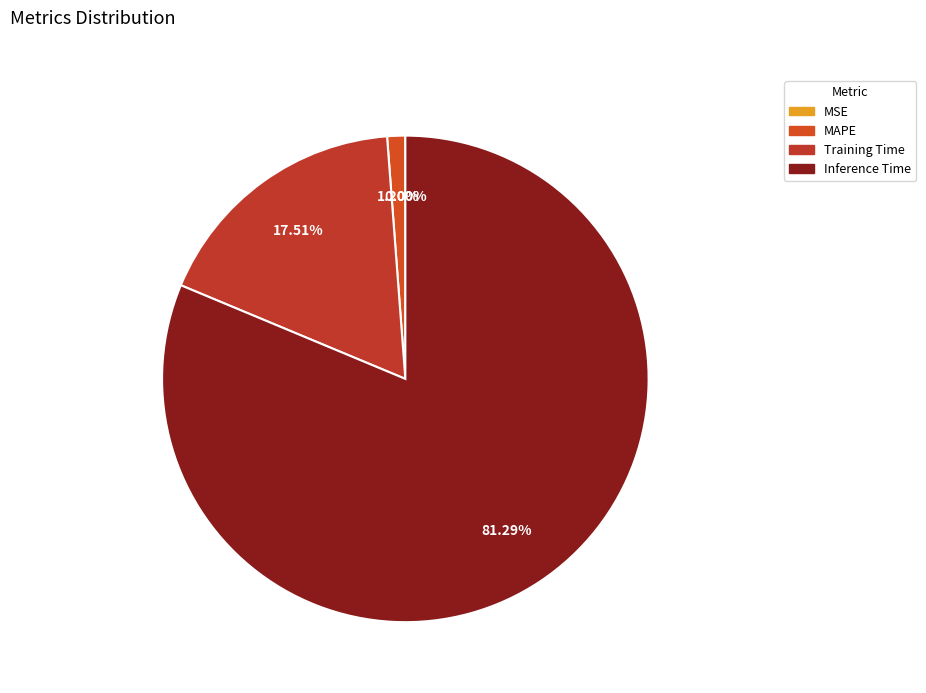

To the nearest percent, what is the difference between the MSE and MAPE slice percentages?

1%